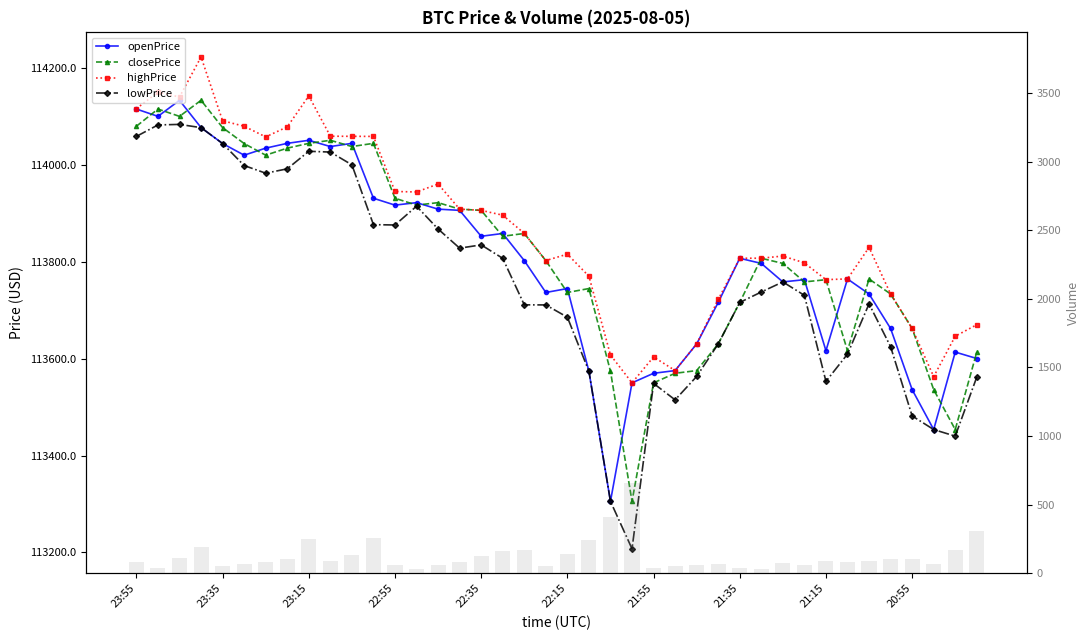

Is the value of lowPrice at 33 greater than the value of closePrice at 21?

No